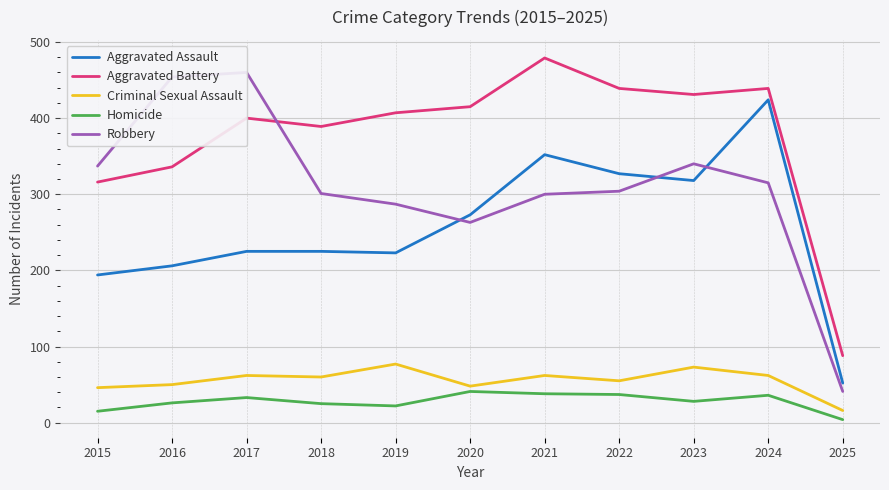

Which label corresponds to the largest value in the chart?

2021